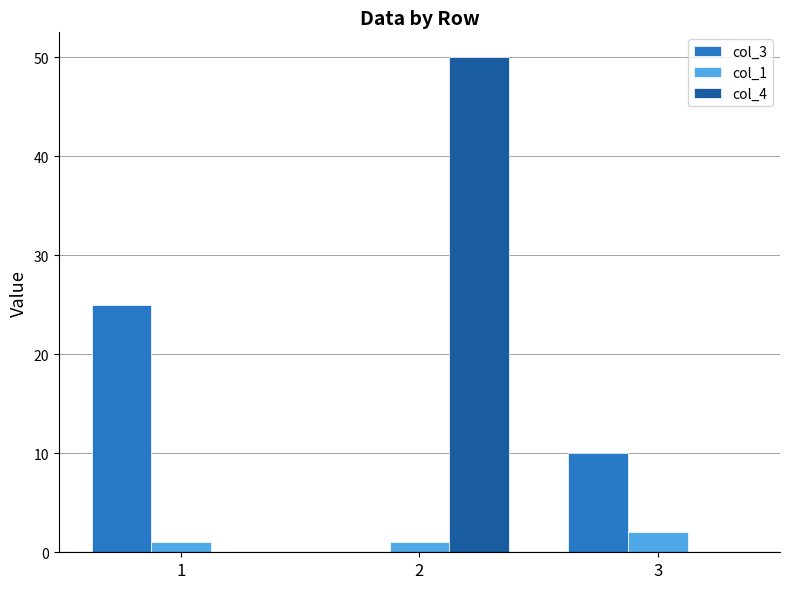

How many distinct data groups are displayed?

3